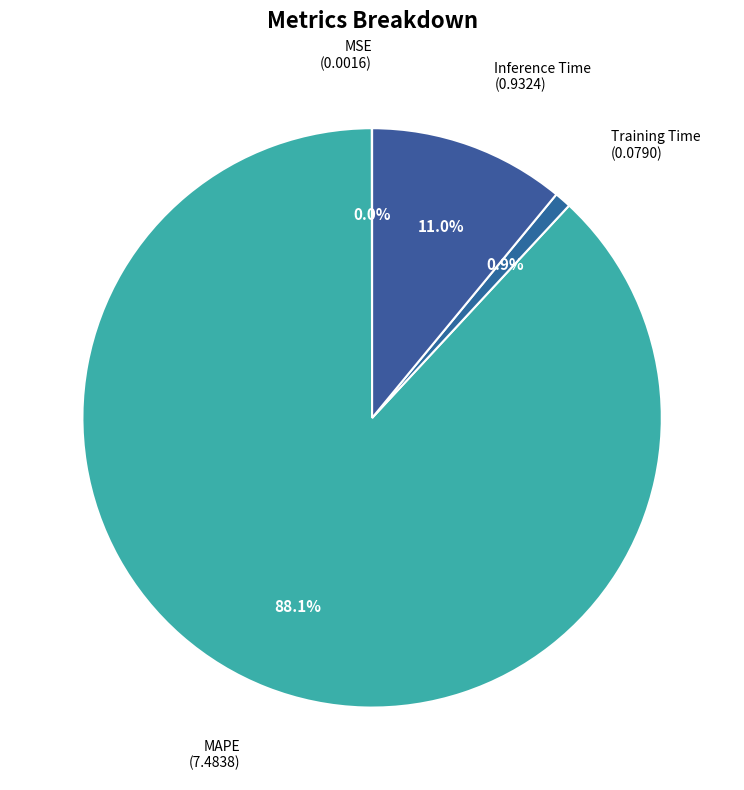

Which slice represents more than half of the pie?

MAPE